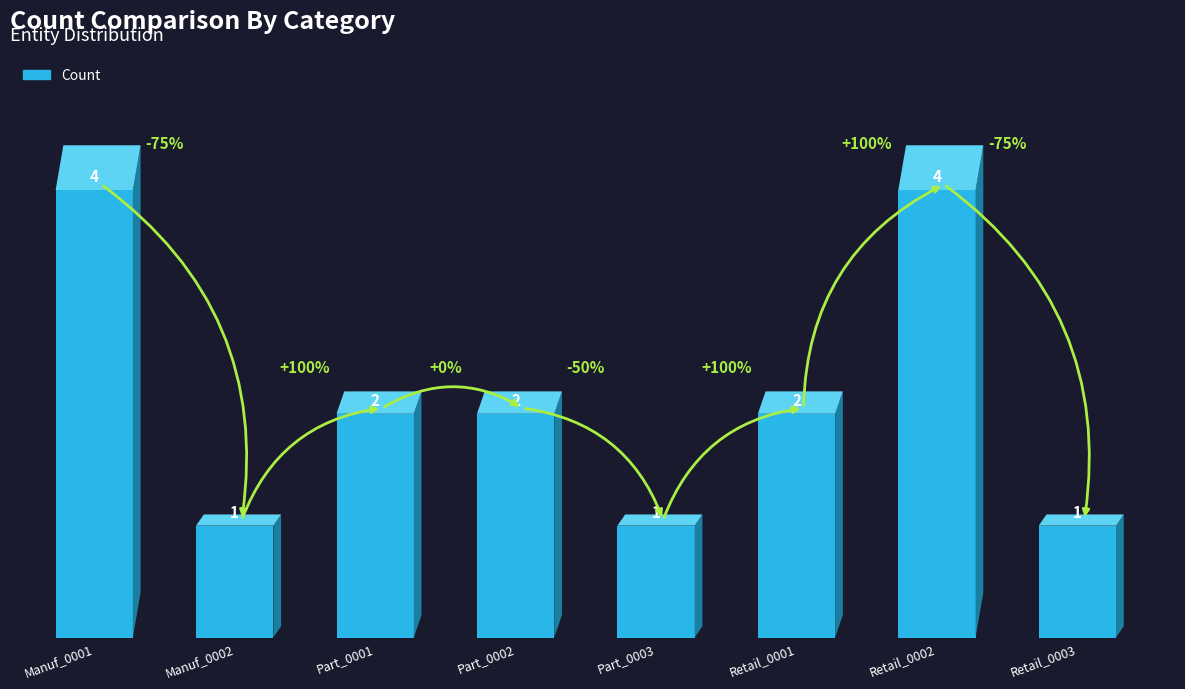

Where does the data first go above 2?

Manuf_0001